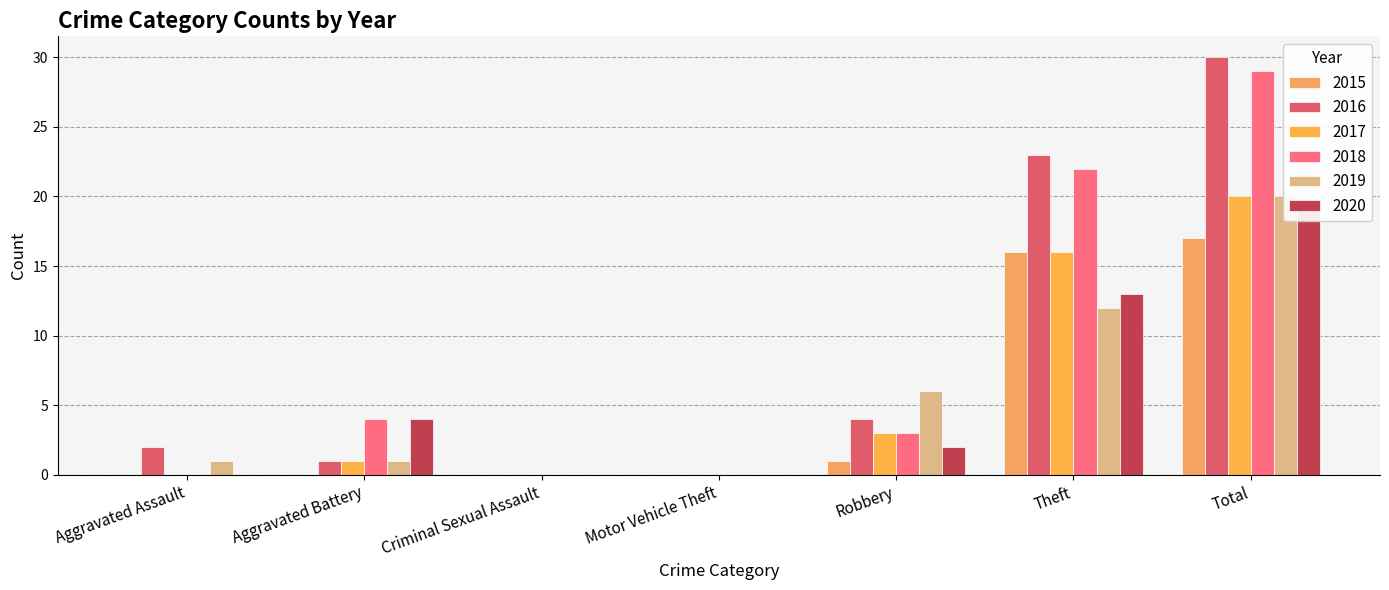

Reading left to right, extract all data points from this chart.

2015: Aggravated Assault=0	Aggravated Battery=0	Criminal Sexual Assault=0	Motor Vehicle Theft=0	Robbery=1	Theft=16	Total=17
2016: Aggravated Assault=2	Aggravated Battery=1	Criminal Sexual Assault=0	Motor Vehicle Theft=0	Robbery=4	Theft=23	Total=30
2017: Aggravated Assault=0	Aggravated Battery=1	Criminal Sexual Assault=0	Motor Vehicle Theft=0	Robbery=3	Theft=16	Total=20
2018: Aggravated Assault=0	Aggravated Battery=4	Criminal Sexual Assault=0	Motor Vehicle Theft=0	Robbery=3	Theft=22	Total=29
2019: Aggravated Assault=1	Aggravated Battery=1	Criminal Sexual Assault=0	Motor Vehicle Theft=0	Robbery=6	Theft=12	Total=20
2020: Aggravated Assault=0	Aggravated Battery=4	Criminal Sexual Assault=0	Motor Vehicle Theft=0	Robbery=2	Theft=13	Total=19